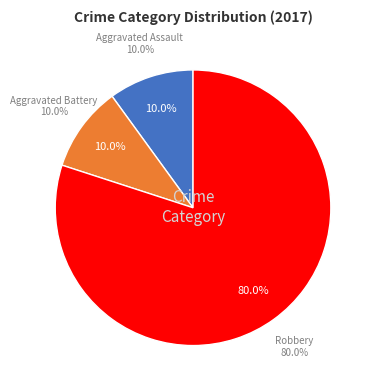

Approximately how many times larger is the value at Robbery compared to Aggravated Battery?

8.0